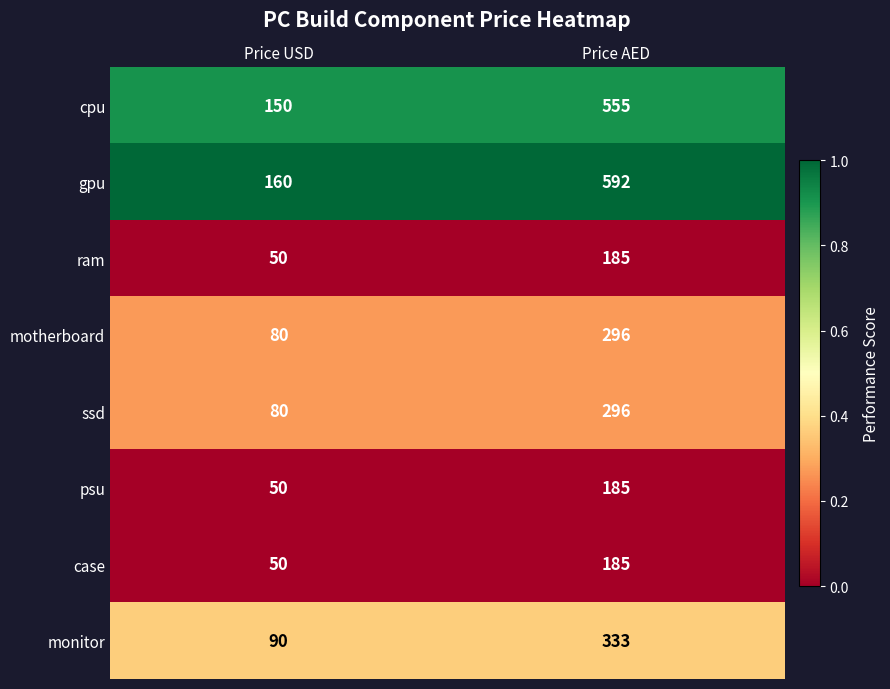

Which series has the largest range (max minus min)?

gpu